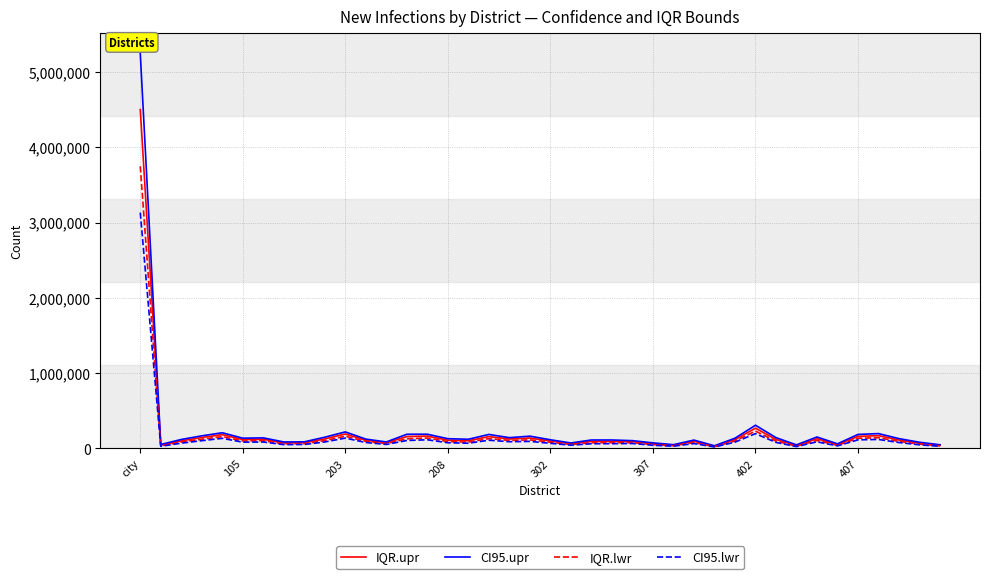

Which series has the widest spread of values?

CI95.upr